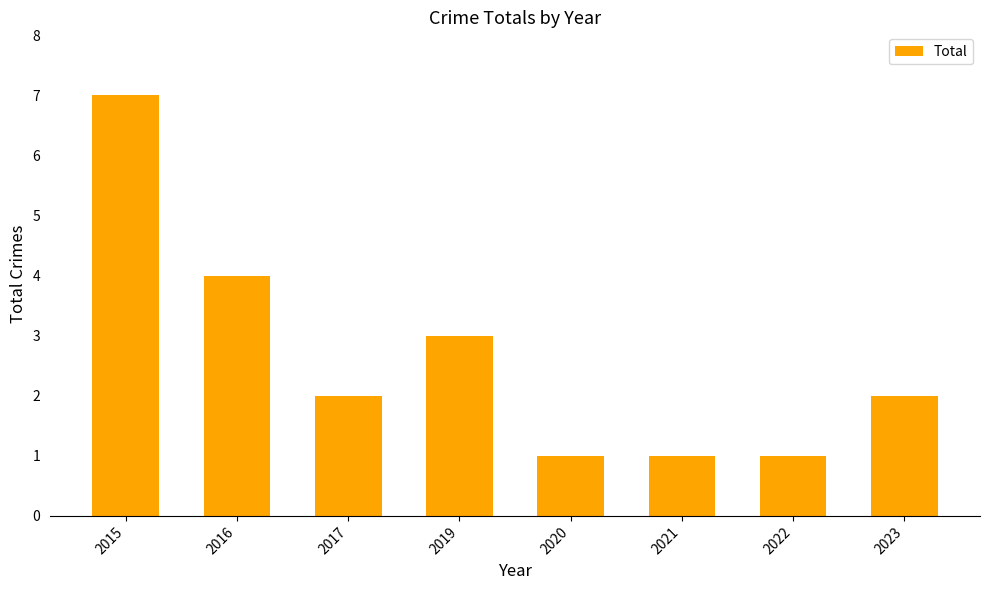

Is it true that the value at 2017 is 0?

False